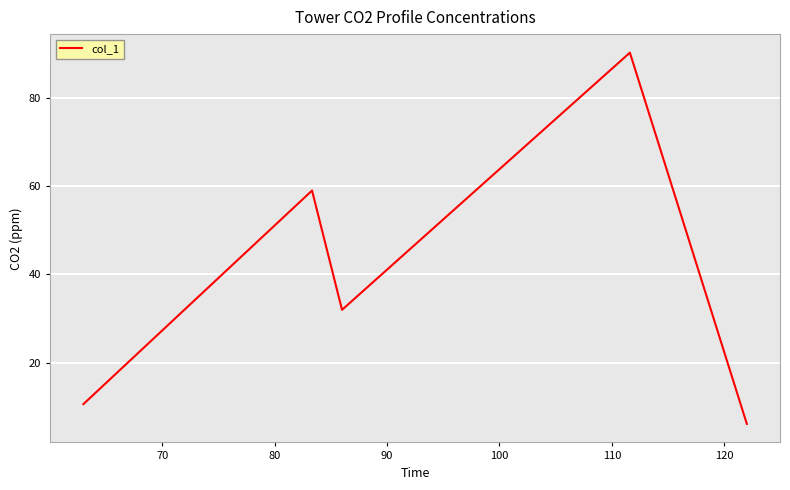

True or false: the data has more than 1 interior local peaks.

True